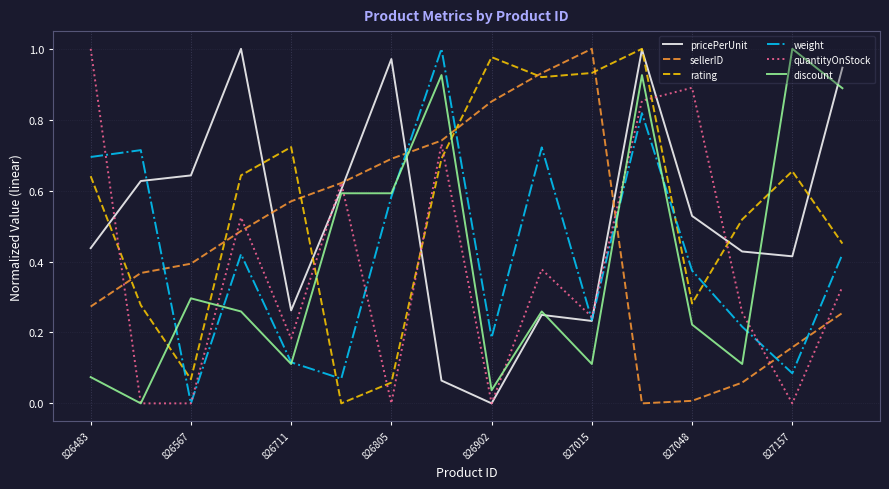

Does the chart have visible grid lines?

Yes